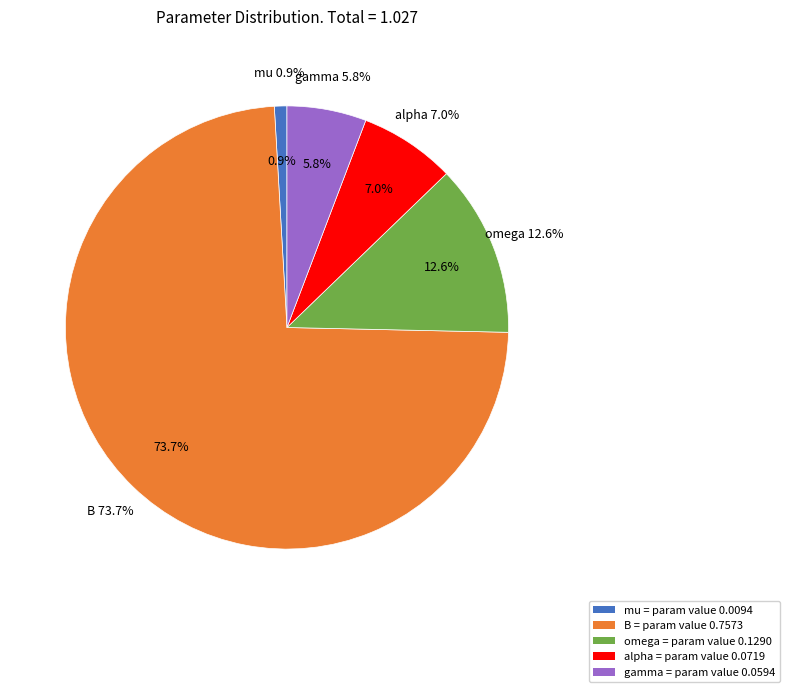

Which category accounts for the majority?

B